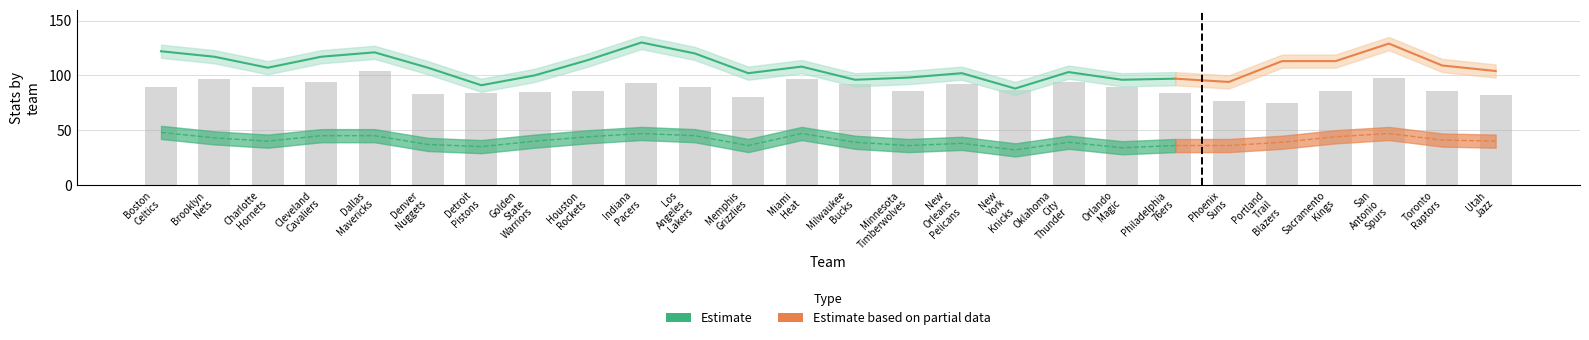

Which has a higher value, Boston
Celtics or Phoenix
Suns?

Boston
Celtics